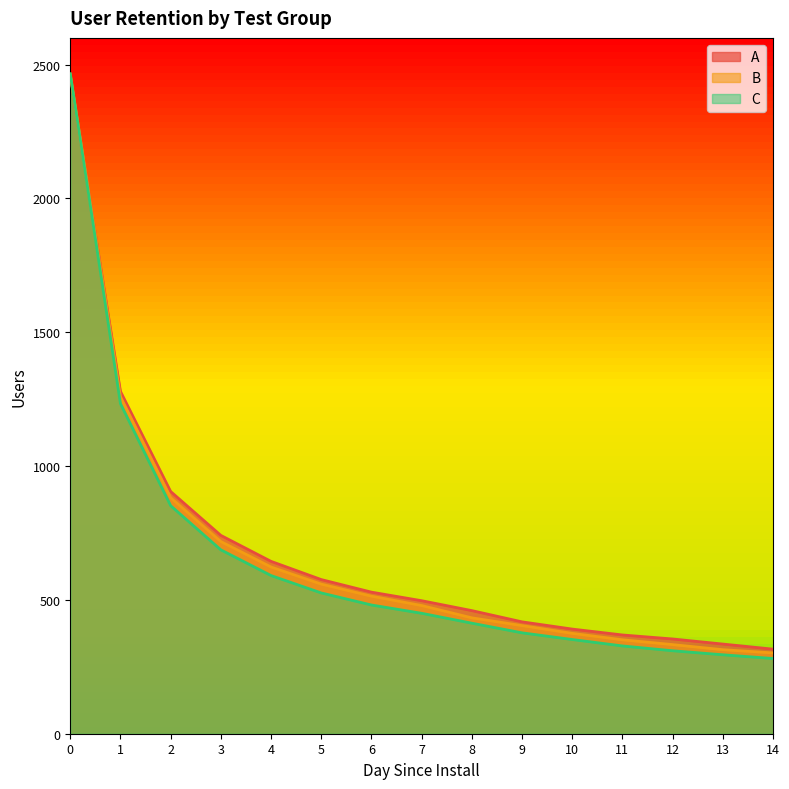

What is the value of the B point at the 1st from the left?

2464